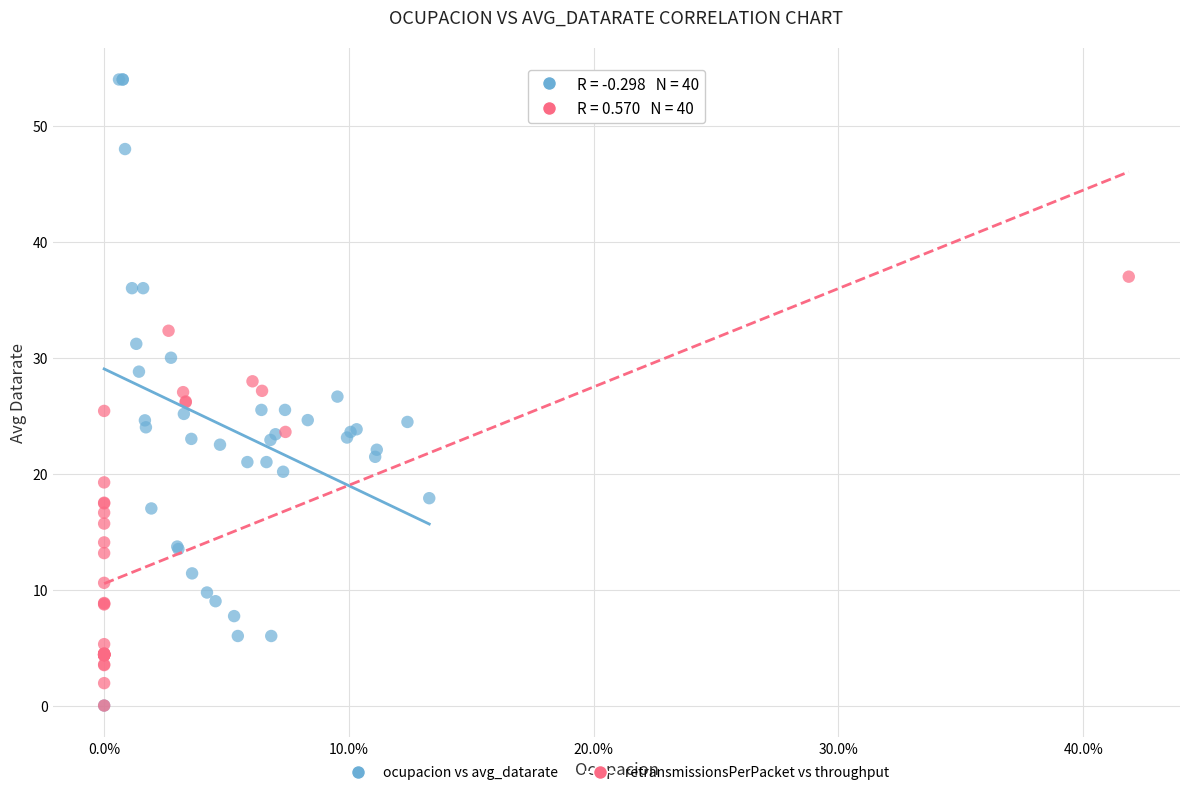

Which series has the widest spread of Y values?

ocupacion vs avg_datarate